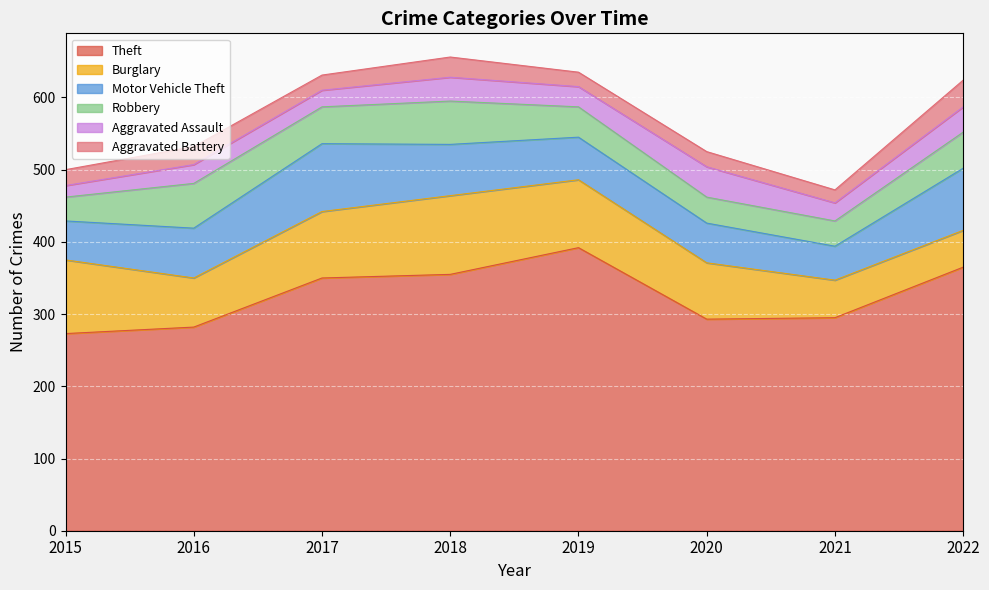

At 2016, list the series in order from smallest to largest.

Aggravated Battery, Aggravated Assault, Robbery, Burglary, Motor Vehicle Theft, Theft